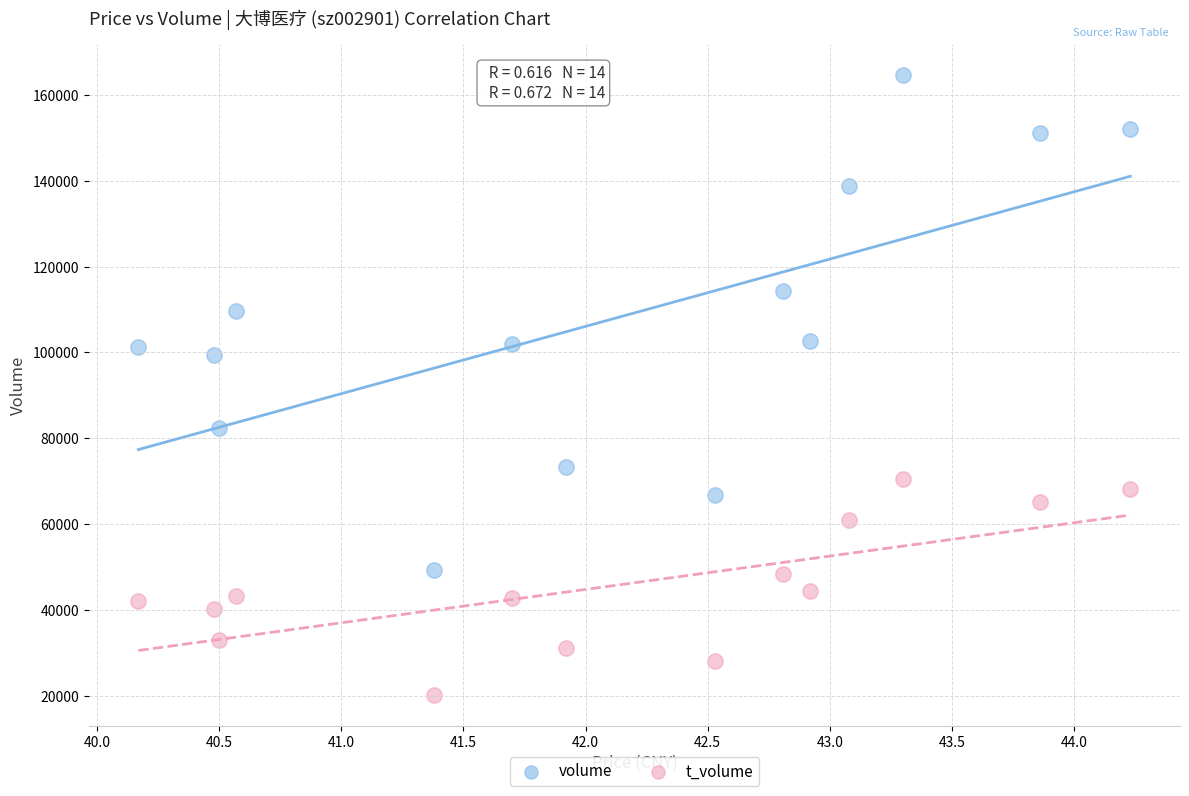

Across all data points, what is the range of Y values (max minus min)?

144091